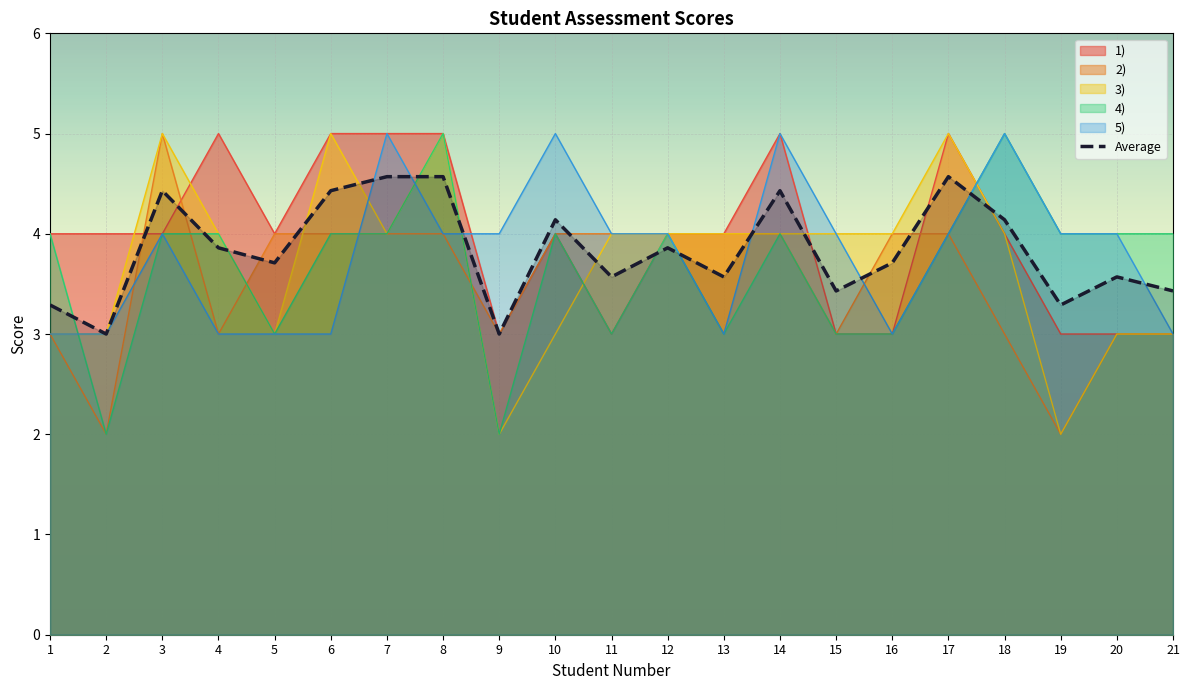

True or false: there are more than 0 points higher than both neighbors.

True